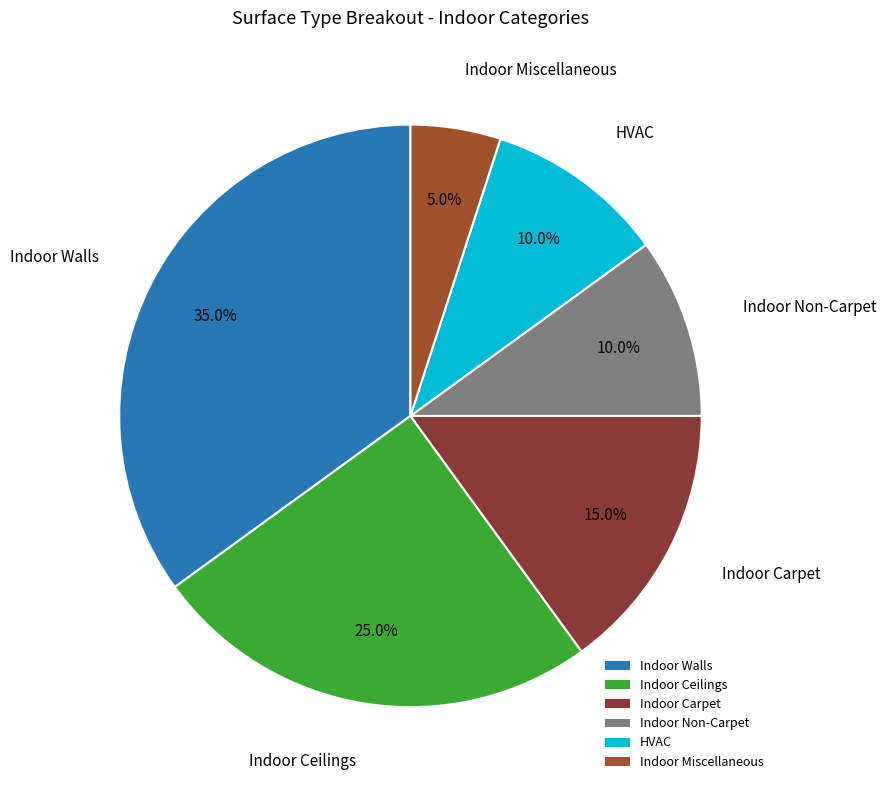

Does Indoor Walls account for over 50% of the chart?

No